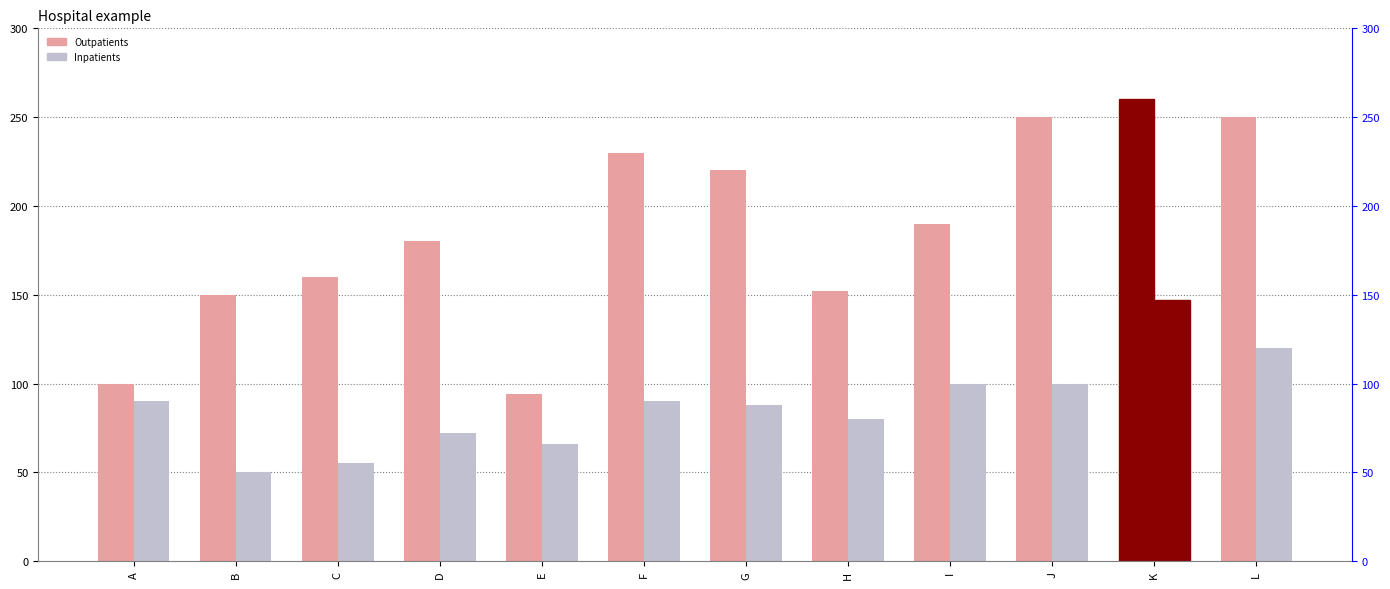

What is the difference between the second highest and second lowest values in the Outpatients series?

150